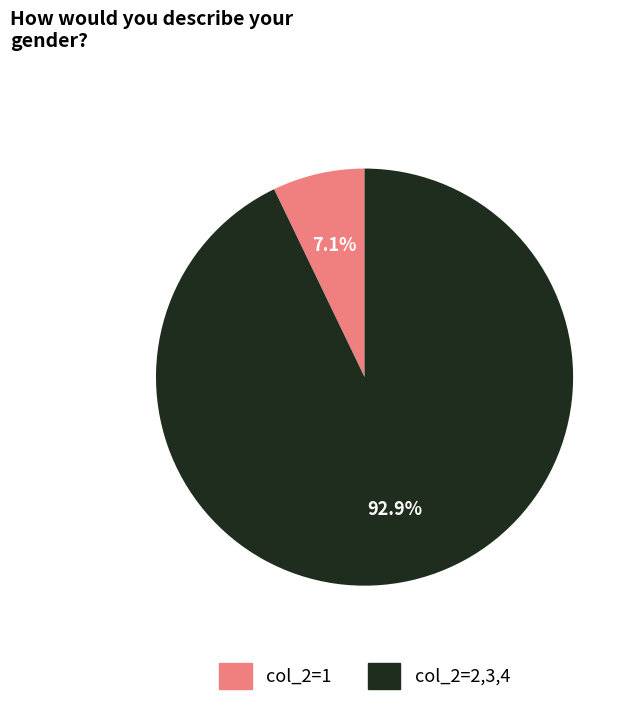

Is there any slice that represents more than half of the pie?

Yes